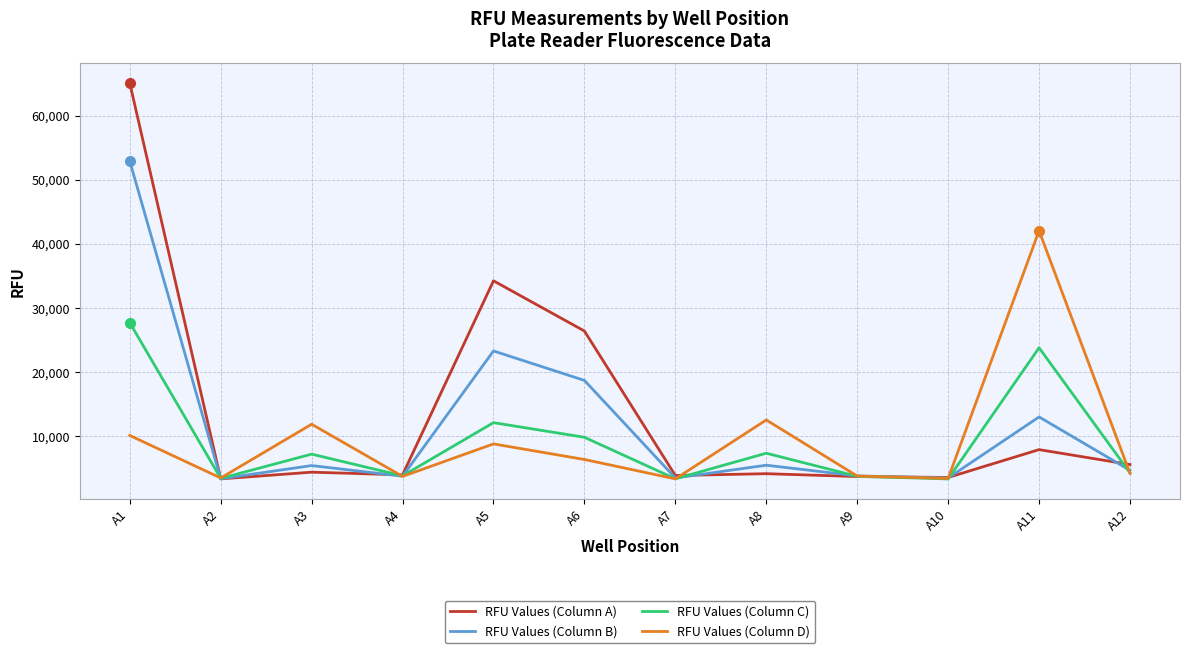

The RFU Values (Column C) series shows 4273 at A5. True or false?

False